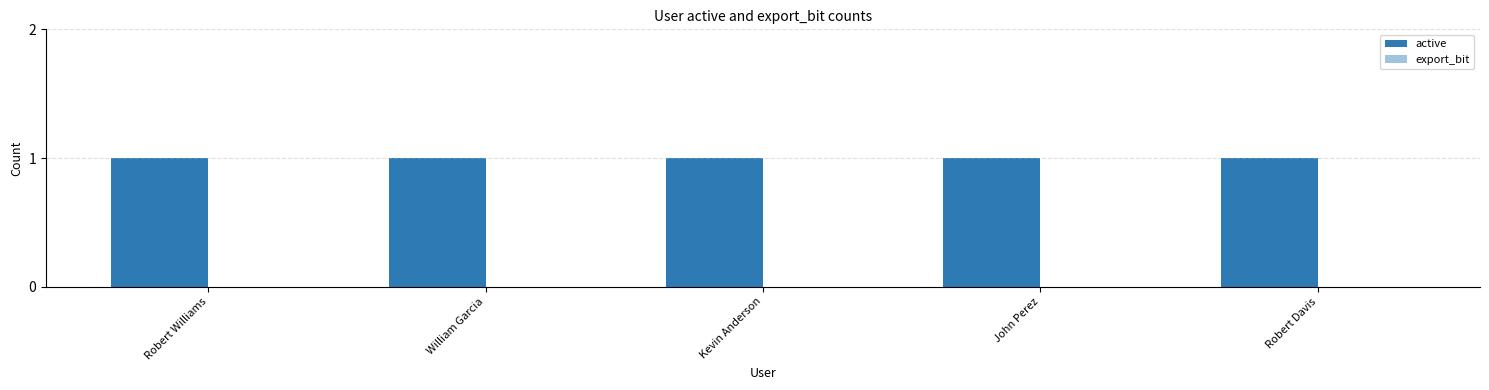

Which has a higher value, Kevin Anderson or Robert Davis?

Kevin Anderson